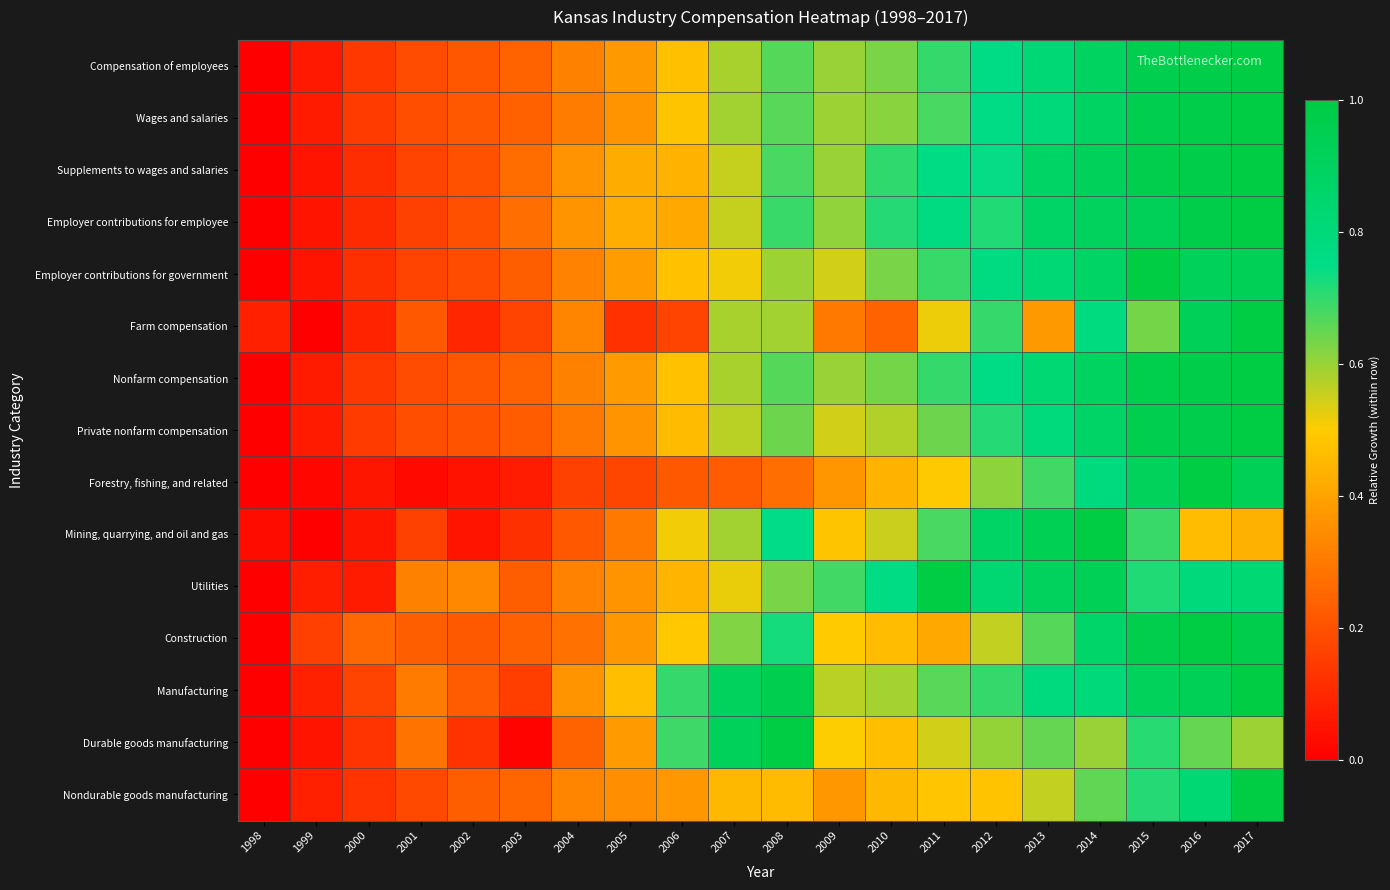

Reading right to left, list all the values displayed in this chart.

Compensation of employees: 2017=1.0	2016=1.0	2015=1.0	2014=0.9	2013=0.8	2012=0.8	2011=0.7	2010=0.6	2009=0.6	2008=0.7	2007=0.6	2006=0.5	2005=0.4	2004=0.3	2003=0.2	2002=0.2	2001=0.2	2000=0.1	1999=0.1	1998=0.0
Wages and salaries: 2017=1.0	2016=1.0	2015=1.0	2014=0.9	2013=0.8	2012=0.8	2011=0.7	2010=0.6	2009=0.6	2008=0.7	2007=0.6	2006=0.5	2005=0.4	2004=0.3	2003=0.2	2002=0.2	2001=0.2	2000=0.1	1999=0.1	1998=0.0
Supplements to wages and salaries: 2017=1.0	2016=1.0	2015=1.0	2014=0.9	2013=0.9	2012=0.7	2011=0.8	2010=0.7	2009=0.6	2008=0.7	2007=0.6	2006=0.4	2005=0.4	2004=0.4	2003=0.3	2002=0.2	2001=0.2	2000=0.1	1999=0.1	1998=0.0
Employer contributions for employee: 2017=1.0	2016=1.0	2015=0.9	2014=0.9	2013=0.9	2012=0.7	2011=0.8	2010=0.7	2009=0.6	2008=0.7	2007=0.6	2006=0.4	2005=0.4	2004=0.4	2003=0.3	2002=0.2	2001=0.2	2000=0.1	1999=0.1	1998=0.0
Employer contributions for government: 2017=0.9	2016=0.9	2015=1.0	2014=0.9	2013=0.8	2012=0.8	2011=0.7	2010=0.6	2009=0.5	2008=0.6	2007=0.5	2006=0.5	2005=0.4	2004=0.3	2003=0.2	2002=0.2	2001=0.2	2000=0.1	1999=0.1	1998=0.0
Farm compensation: 2017=1.0	2016=0.9	2015=0.6	2014=0.8	2013=0.4	2012=0.7	2011=0.5	2010=0.2	2009=0.3	2008=0.6	2007=0.6	2006=0.2	2005=0.1	2004=0.3	2003=0.2	2002=0.1	2001=0.2	2000=0.1	1999=0.0	1998=0.1
Nonfarm compensation: 2017=1.0	2016=1.0	2015=1.0	2014=0.9	2013=0.8	2012=0.8	2011=0.7	2010=0.6	2009=0.6	2008=0.7	2007=0.6	2006=0.5	2005=0.4	2004=0.3	2003=0.2	2002=0.2	2001=0.2	2000=0.1	1999=0.1	1998=0.0
Private nonfarm compensation: 2017=1.0	2016=1.0	2015=1.0	2014=0.9	2013=0.8	2012=0.7	2011=0.6	2010=0.6	2009=0.5	2008=0.6	2007=0.6	2006=0.5	2005=0.4	2004=0.3	2003=0.2	2002=0.2	2001=0.2	2000=0.1	1999=0.1	1998=0.0
Forestry, fishing, and related: 2017=0.9	2016=1.0	2015=0.9	2014=0.8	2013=0.7	2012=0.6	2011=0.5	2010=0.4	2009=0.4	2008=0.3	2007=0.2	2006=0.2	2005=0.2	2004=0.2	2003=0.1	2002=0.0	2001=0.0	2000=0.1	1999=0.0	1998=0.0
Mining, quarrying, and oil and gas: 2017=0.4	2016=0.5	2015=0.7	2014=1.0	2013=0.9	2012=0.9	2011=0.7	2010=0.6	2009=0.5	2008=0.7	2007=0.6	2006=0.5	2005=0.3	2004=0.2	2003=0.1	2002=0.1	2001=0.2	2000=0.1	1999=0.0	1998=0.0
Utilities: 2017=0.8	2016=0.8	2015=0.7	2014=0.9	2013=0.9	2012=0.8	2011=1.0	2010=0.8	2009=0.7	2008=0.6	2007=0.5	2006=0.4	2005=0.4	2004=0.3	2003=0.2	2002=0.3	2001=0.3	2000=0.1	1999=0.1	1998=0.0
Construction: 2017=1.0	2016=1.0	2015=1.0	2014=0.9	2013=0.7	2012=0.6	2011=0.4	2010=0.5	2009=0.5	2008=0.7	2007=0.6	2006=0.5	2005=0.4	2004=0.3	2003=0.2	2002=0.2	2001=0.2	2000=0.3	1999=0.2	1998=0.0
Manufacturing: 2017=1.0	2016=0.9	2015=0.9	2014=0.8	2013=0.8	2012=0.7	2011=0.7	2010=0.6	2009=0.6	2008=1.0	2007=0.9	2006=0.7	2005=0.5	2004=0.4	2003=0.2	2002=0.2	2001=0.3	2000=0.2	1999=0.1	1998=0.0
Durable goods manufacturing: 2017=0.6	2016=0.6	2015=0.7	2014=0.6	2013=0.6	2012=0.6	2011=0.5	2010=0.5	2009=0.5	2008=1.0	2007=0.9	2006=0.7	2005=0.4	2004=0.2	2003=0.0	2002=0.1	2001=0.3	2000=0.1	1999=0.1	1998=0.0
Nondurable goods manufacturing: 2017=1.0	2016=0.8	2015=0.7	2014=0.7	2013=0.6	2012=0.5	2011=0.5	2010=0.5	2009=0.4	2008=0.5	2007=0.5	2006=0.4	2005=0.3	2004=0.3	2003=0.3	2002=0.2	2001=0.2	2000=0.1	1999=0.1	1998=0.0